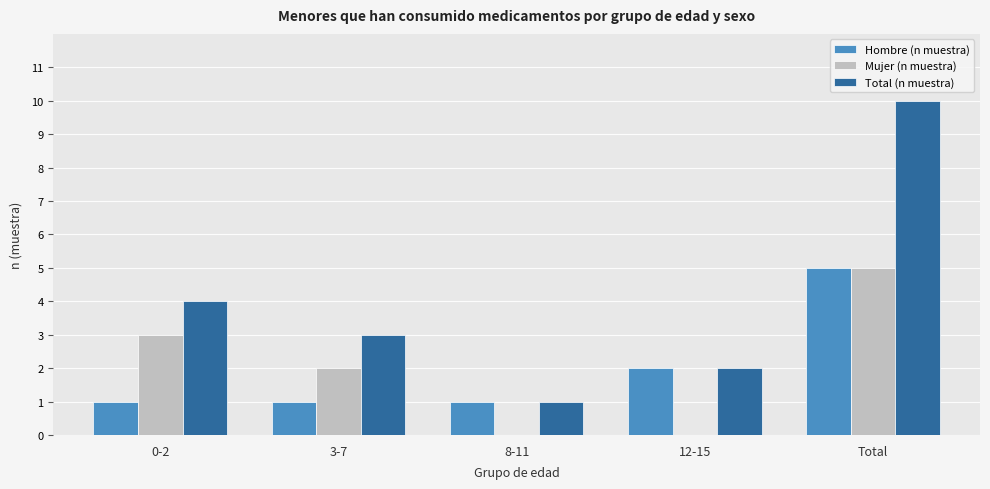

The value of Hombre (n muestra) at 12-15 is 0. True or false?

False